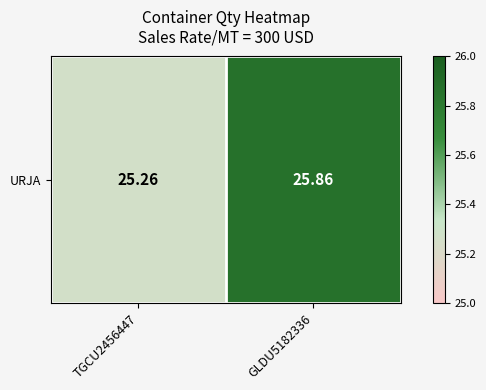

Rank the categories by value from lowest to highest.

TGCU2456447, GLDU5182336